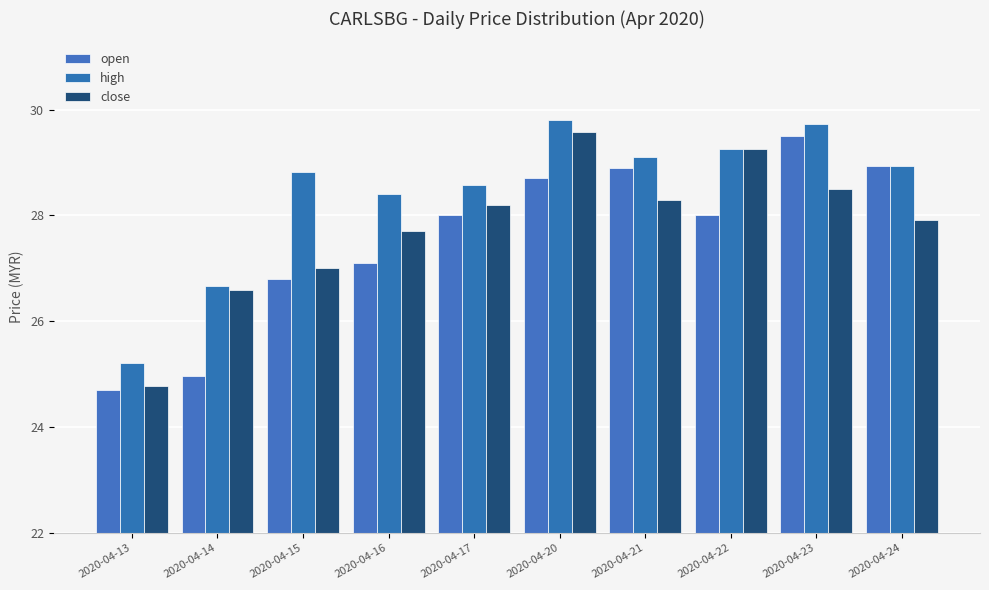

What is the difference between the high values at 2020-04-14 and 2020-04-21?

2.4